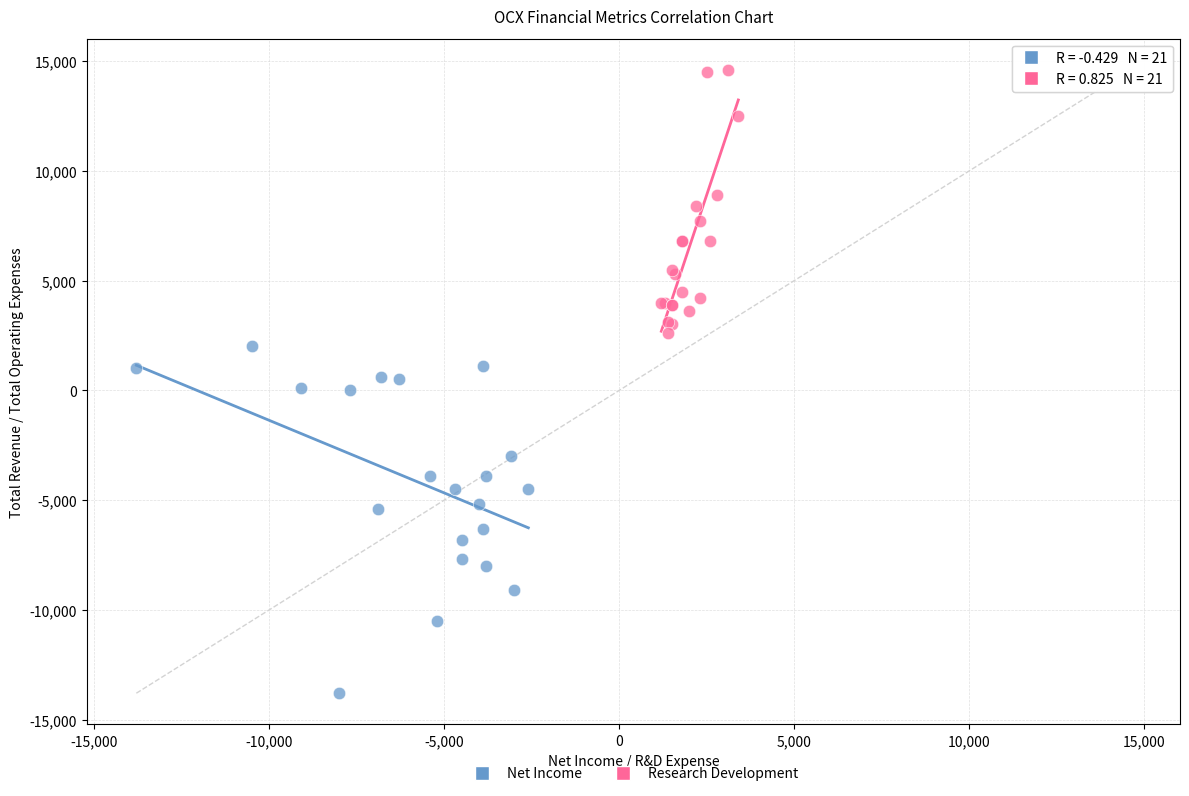

Which series reaches the minimum Y coordinate?

Net Income